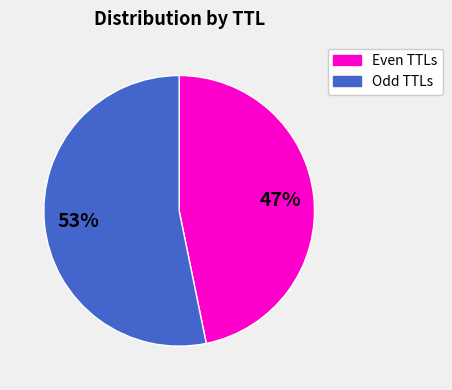

Does any single category account for the majority?

Yes